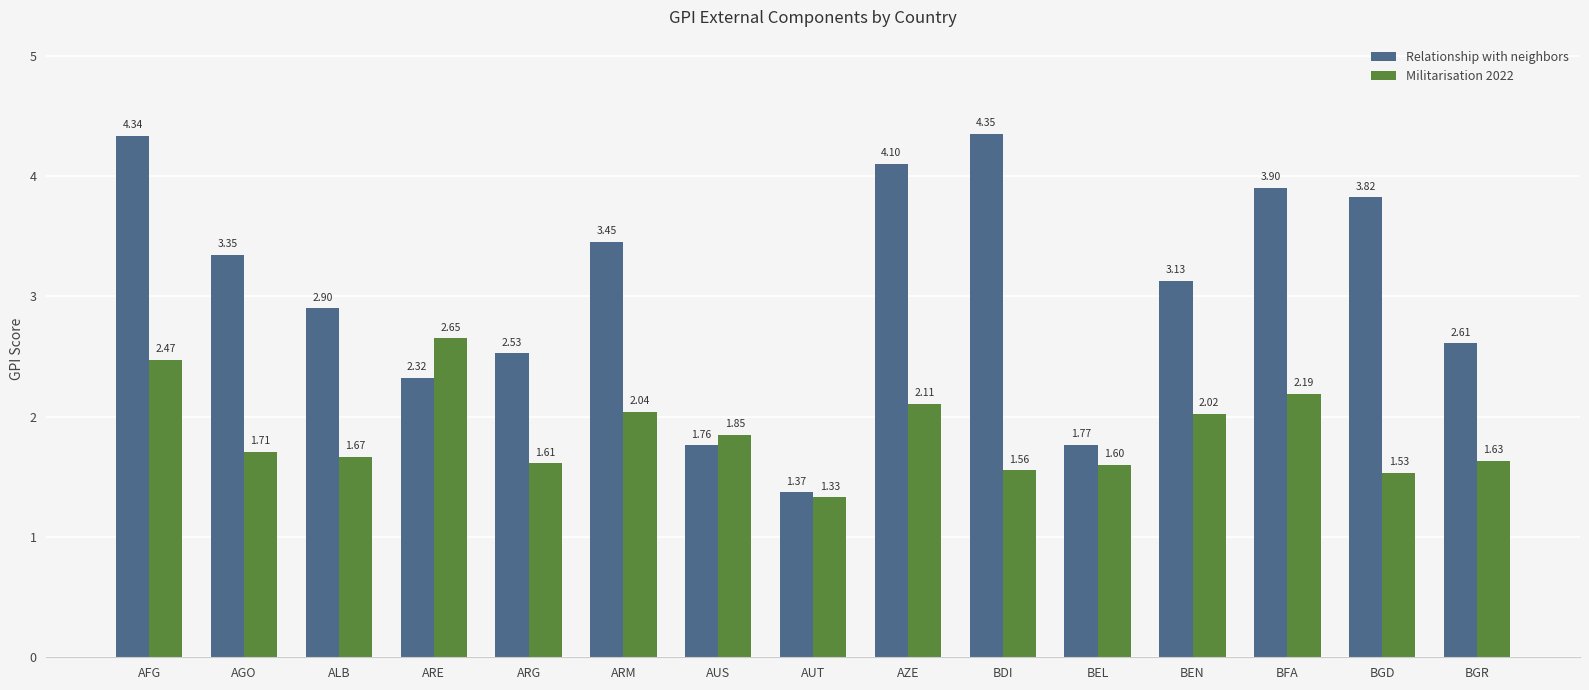

What is the difference between the second highest and second lowest values in the Militarisation 2022 series?

0.9